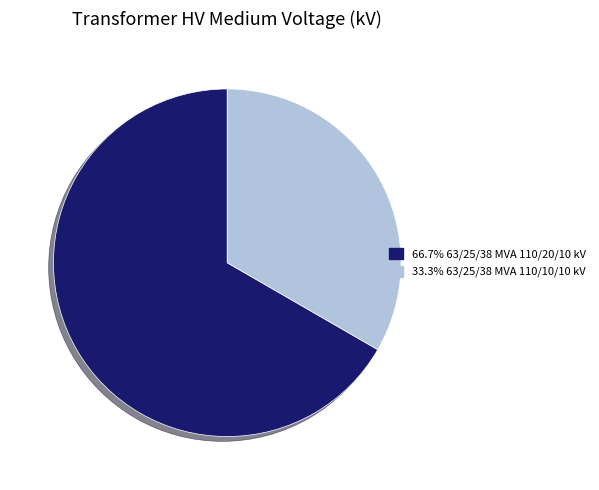

Is there any slice that represents more than half of the pie?

Yes